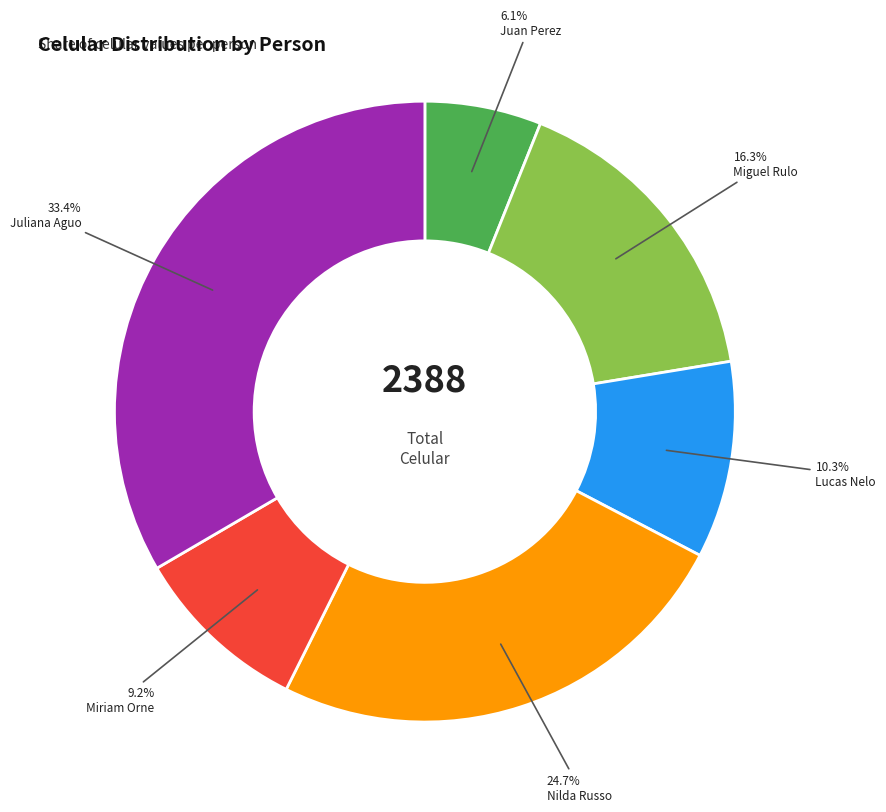

What is the ratio of the value at Miguel Rulo to the value at Juliana Aguo?

0.5